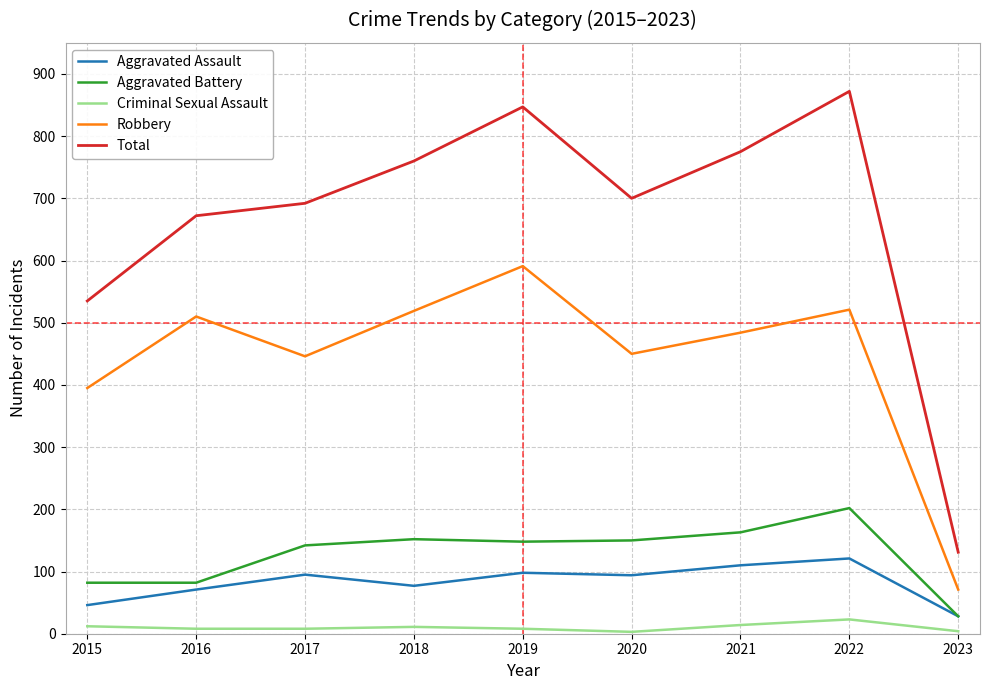

At which category does Robbery reach its first local valley?

2017